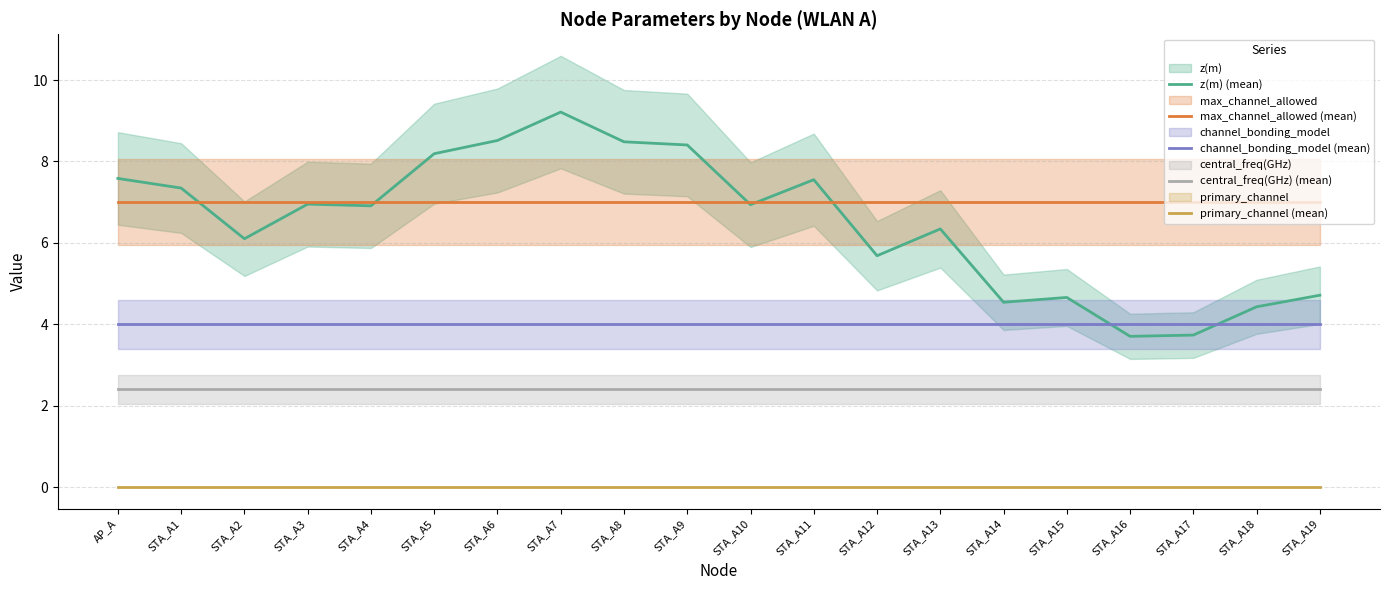

What is the label of the 11th point from the left?

STA_A10